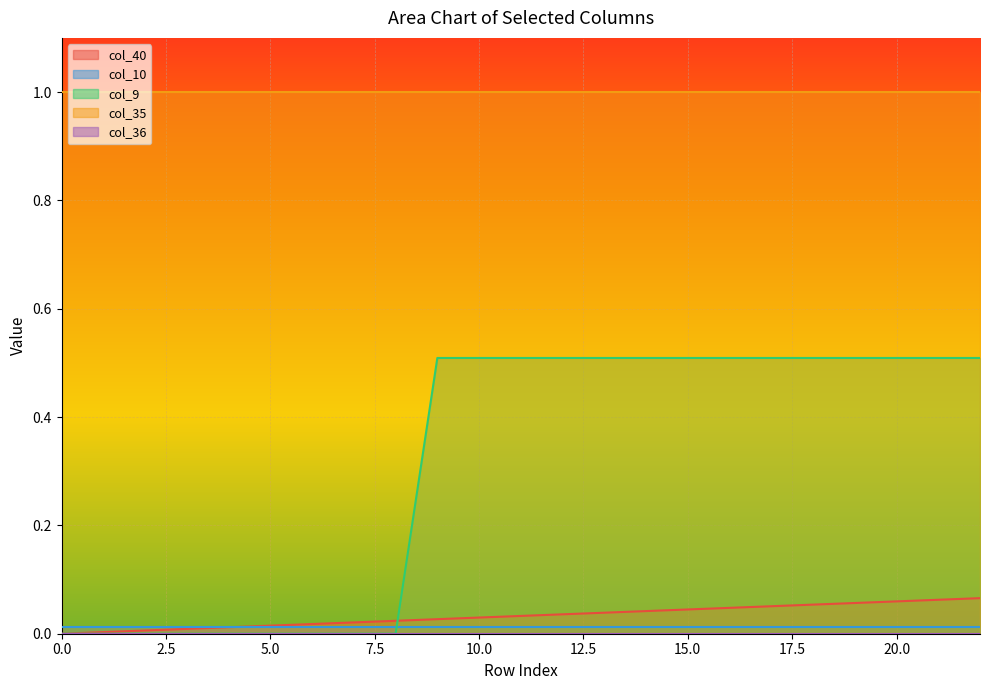

How many lines are shown in the chart?

5